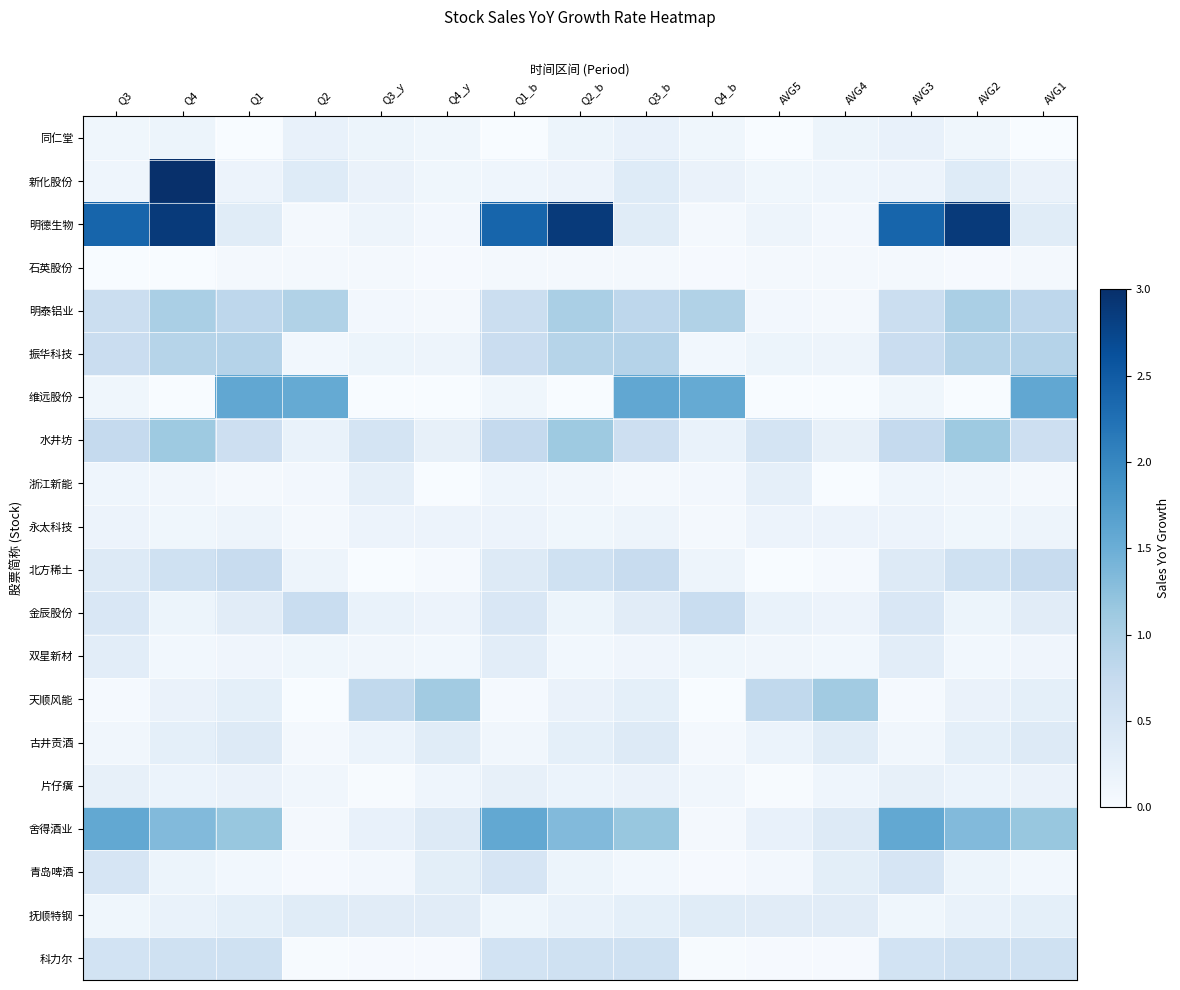

Between Q3 and AVG4, which is larger?

AVG4